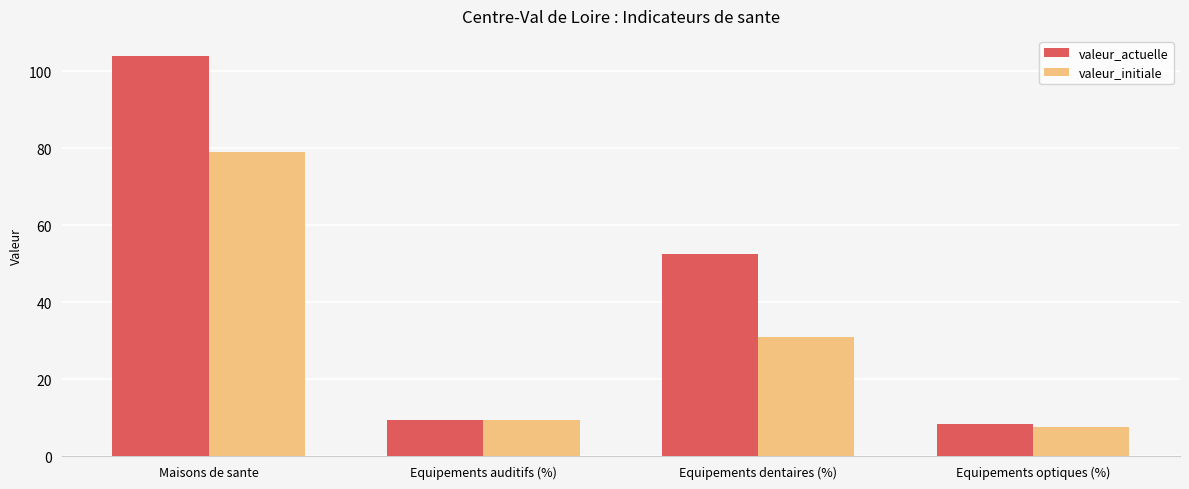

What is the difference between the second highest and second lowest values in the valeur_initiale series?

21.5